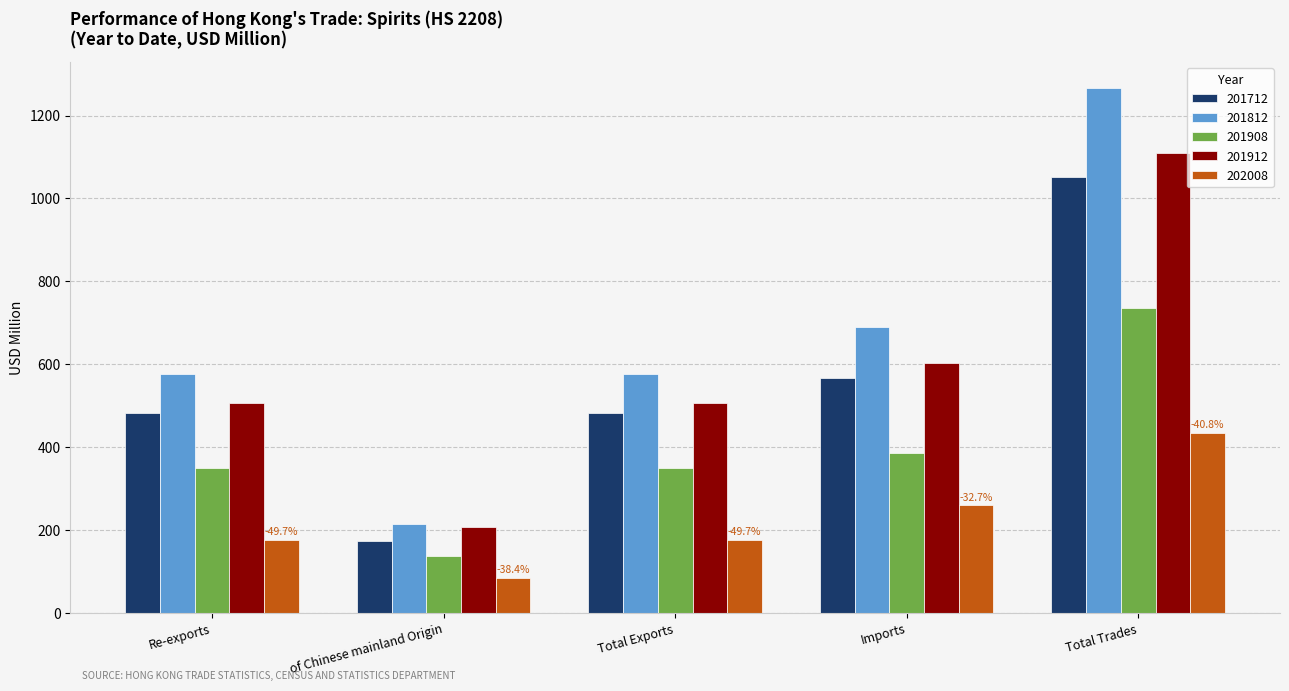

List the series in order of their peak value, highest first.

201812, 201912, 201712, 201908, 202008